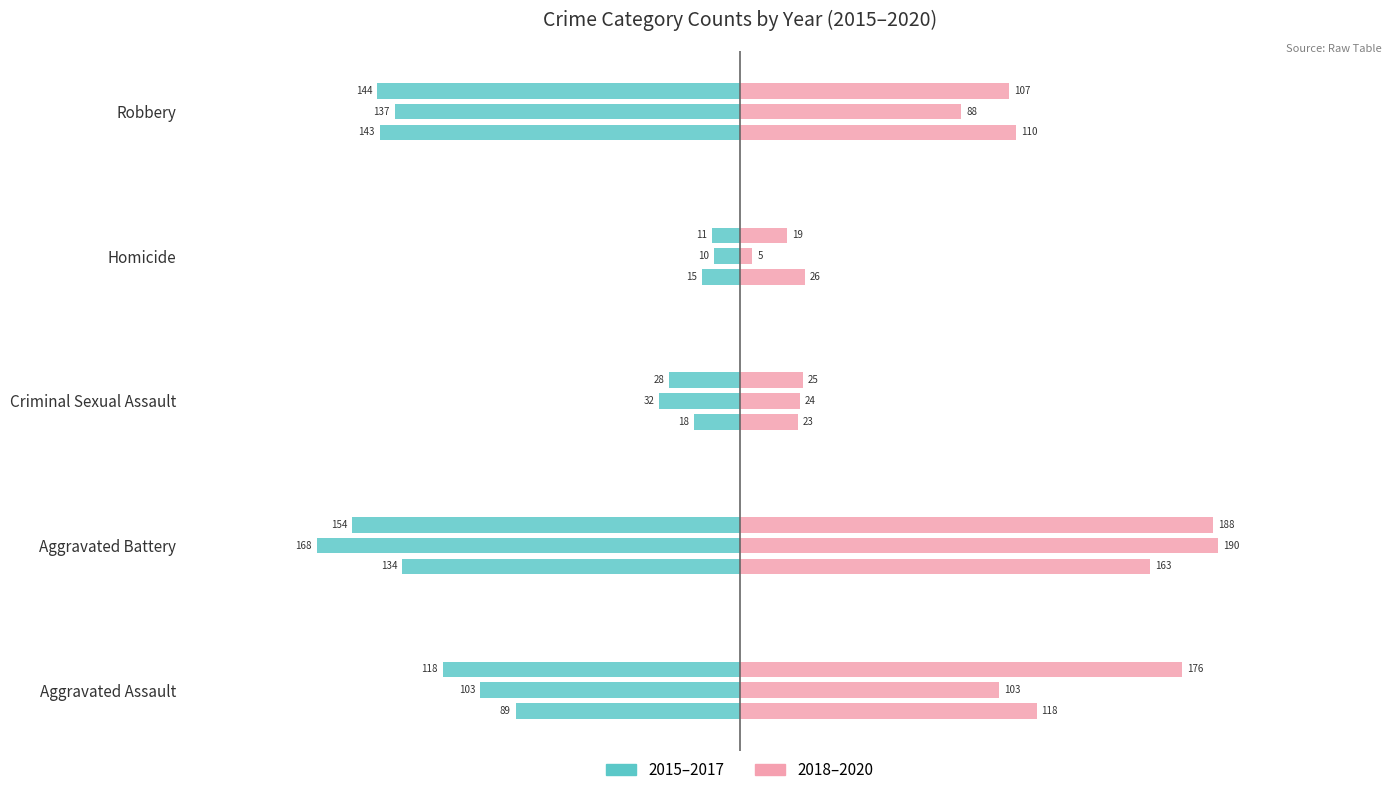

How many series are shown in this chart?

2